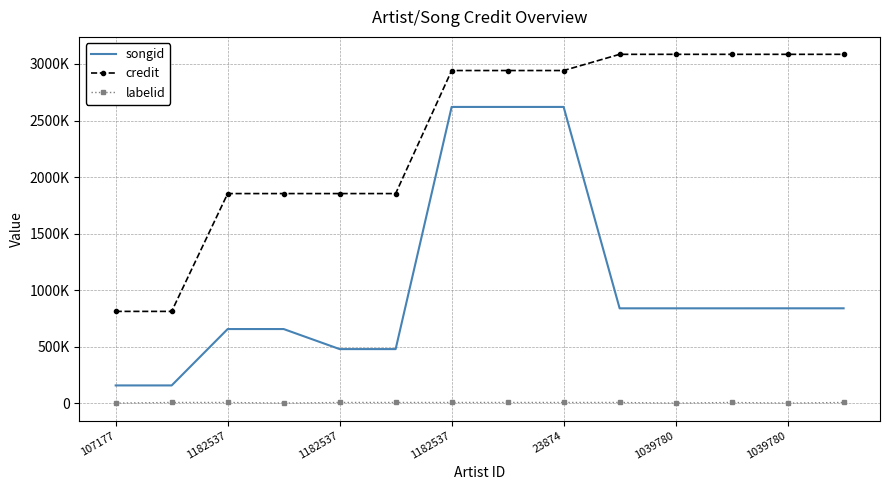

What are all the series names shown in the legend?

songid, credit, labelid